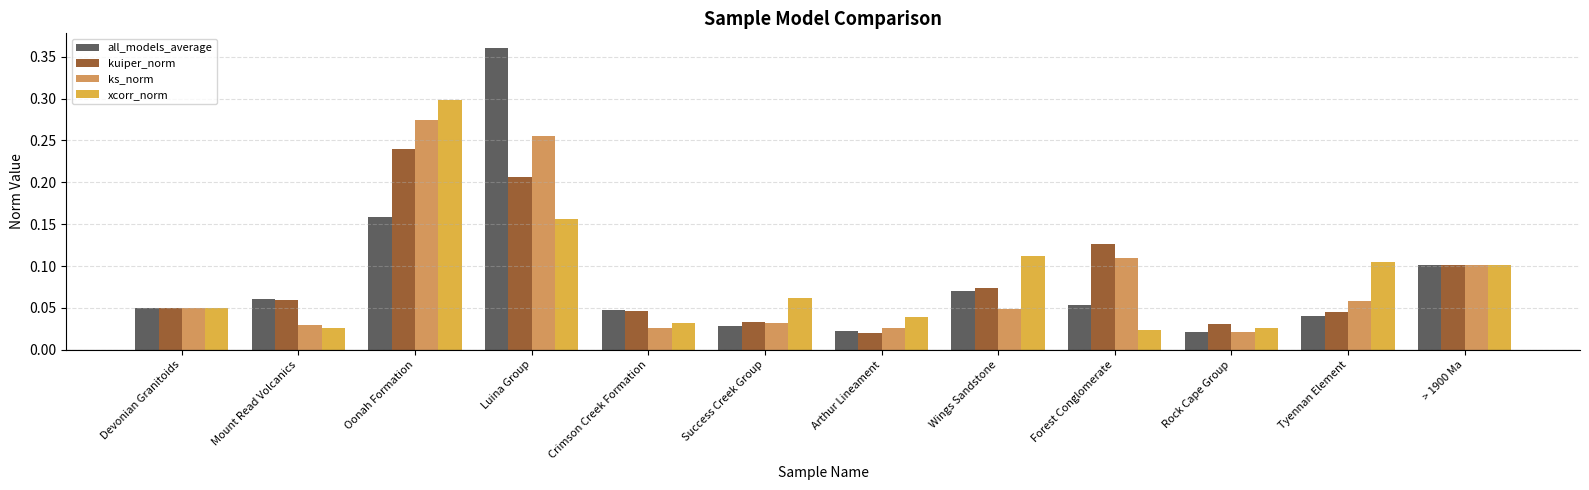

Rank the series by their maximum value, from lowest to highest.

kuiper_norm, ks_norm, xcorr_norm, all_models_average